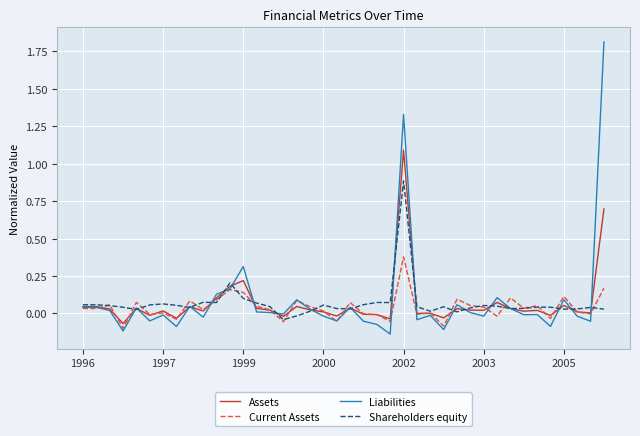

What is the highest value of the Liabilities series?

1.8